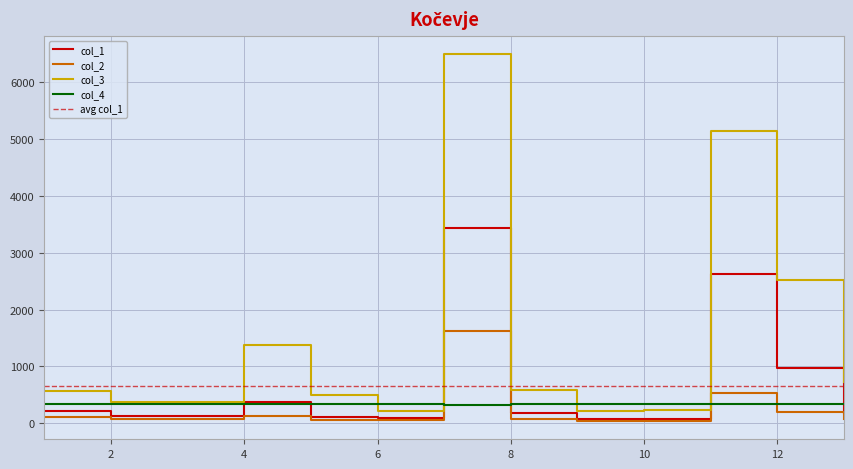

Reading left to right, what are all the values shown in this chart?

col_1: 222.0	130.6	127.8	367.5	119.9	92.6	3426.1	186.3	75.3	73.6	2629.2	967.5	184.9
col_2: 110.7	75.3	76.9	121.1	63.4	54.7	1625.6	82.1	43.6	42.7	529.1	193.0	83.4
col_3: 576.3	375.8	372.8	1386.5	494.1	213.3	6487.0	595.1	213.2	238.7	5131.1	2513.6	730.7
col_4: 335.0	333.0	336.0	334.0	335.0	334.0	331.0	335.0	335.0	336.0	334.0	334.0	335.0